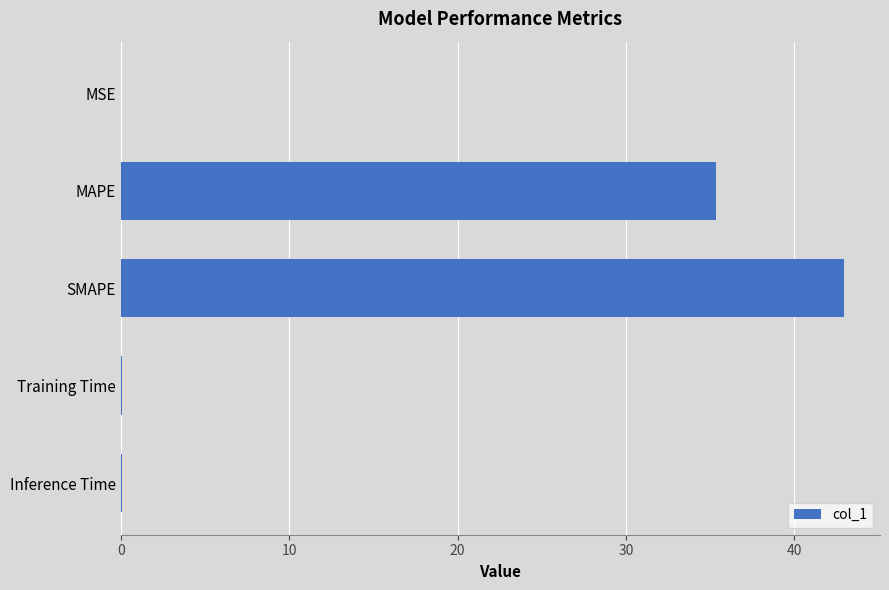

Are the bars horizontal?

Yes